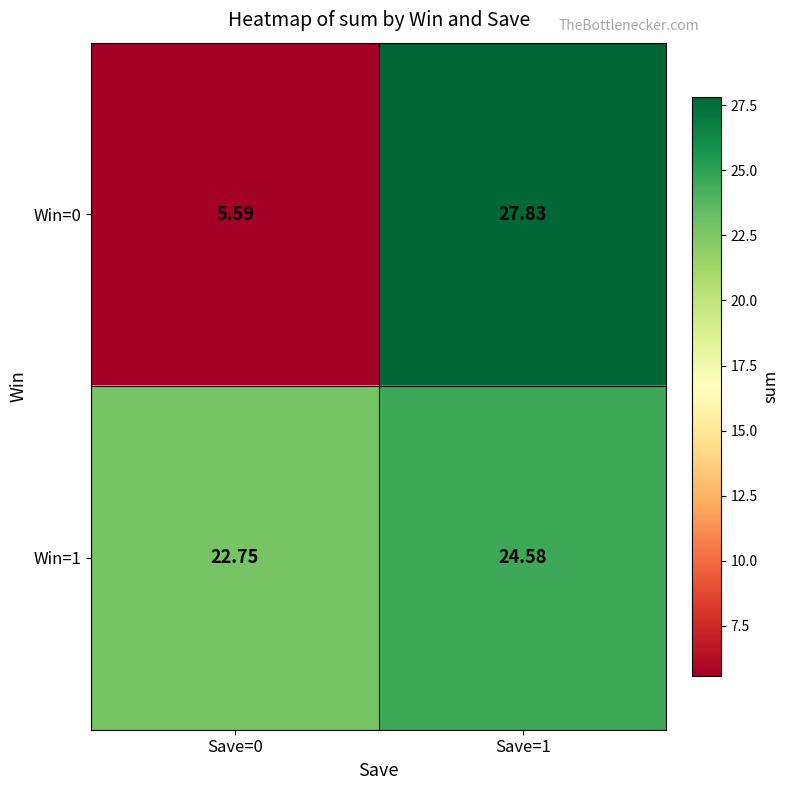

At Save=1, list the series in order from largest to smallest.

Win=0, Win=1